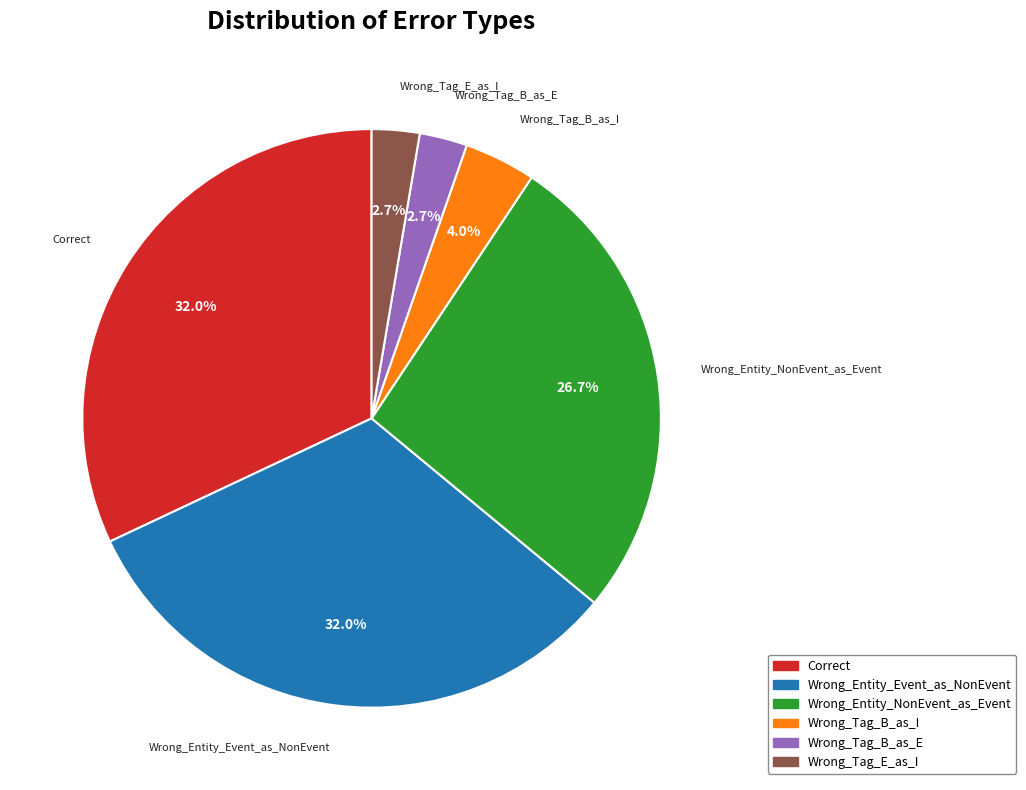

To the nearest percent, what portion does Wrong_Entity_Event_as_NonEvent represent?

32%